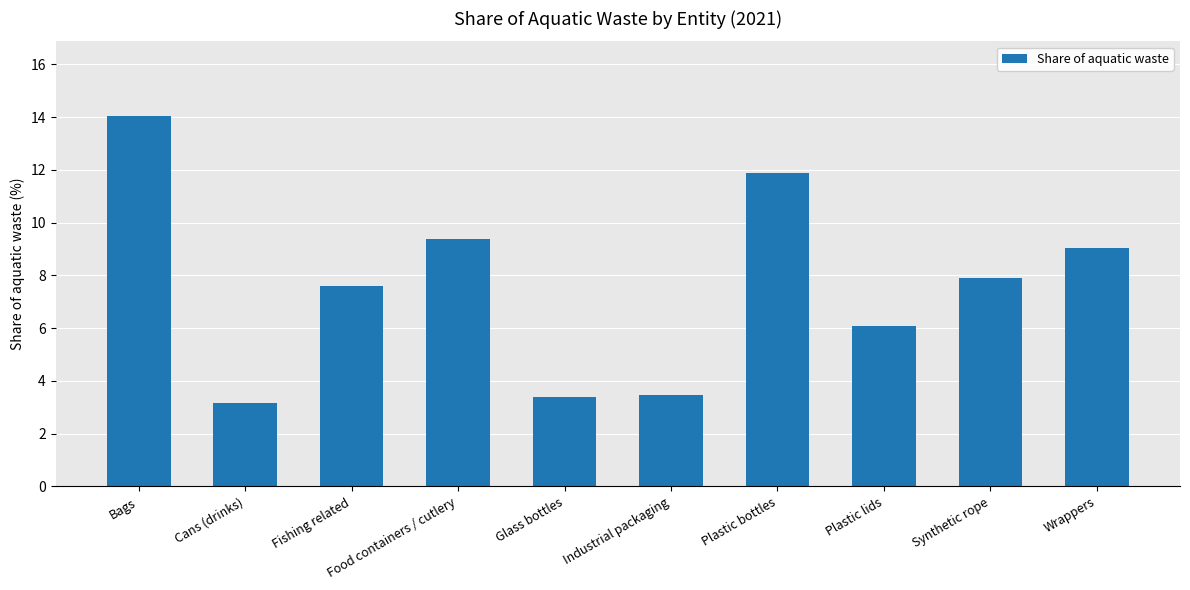

What is the average value?

7.6